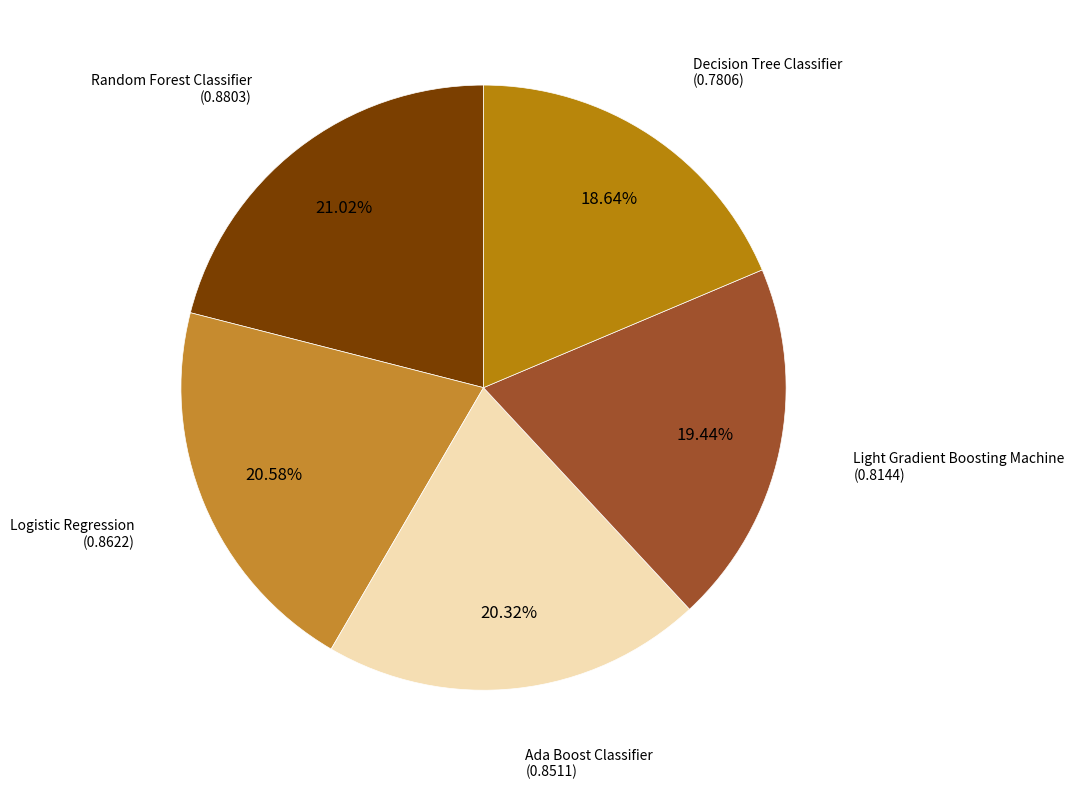

How many slices are in this pie chart?

5